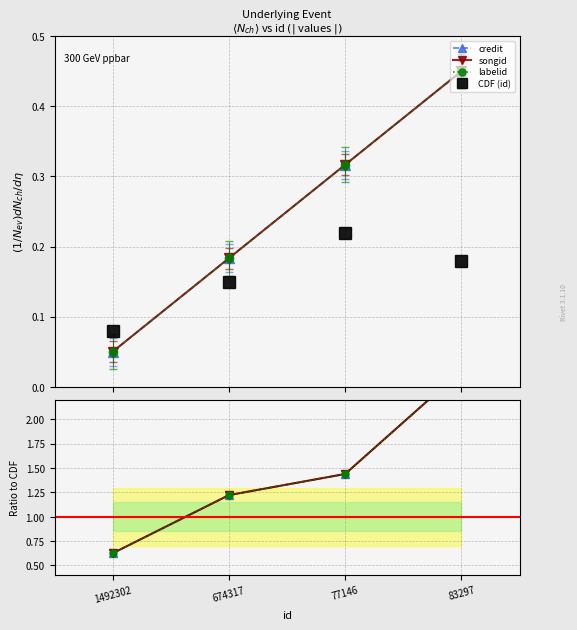

What is the value of the CDF (id) point at the 2nd from the left?

0.1